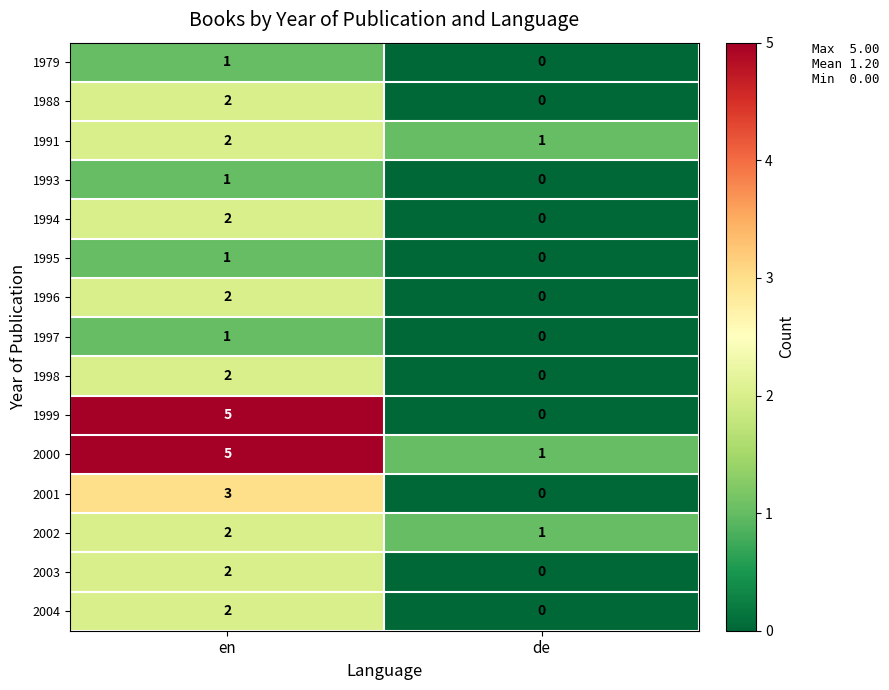

Which series changed the most between en and de?

1999